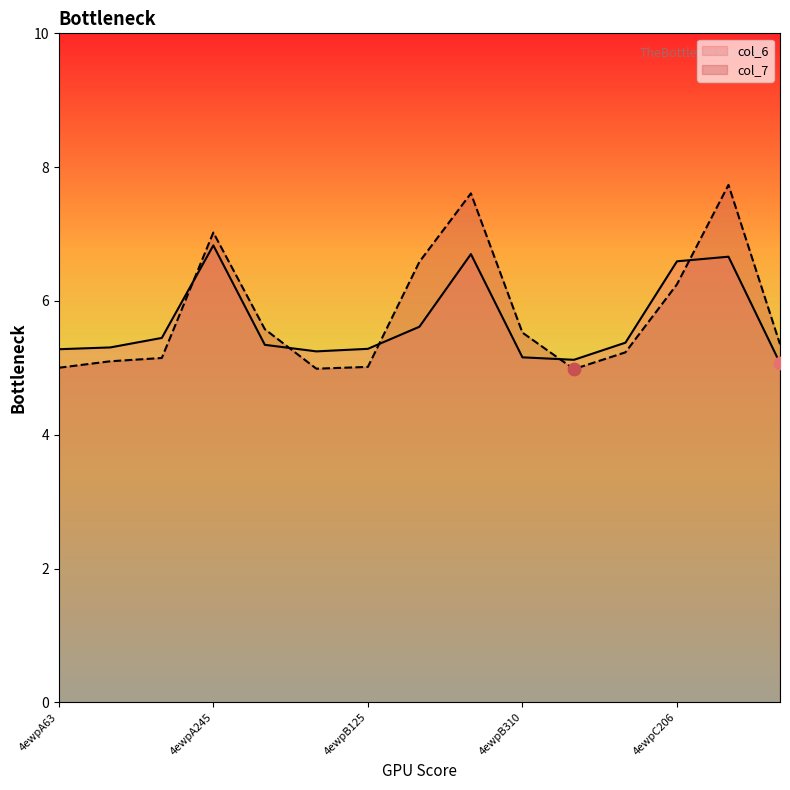

Which series has the largest Y range (max minus min)?

col_7